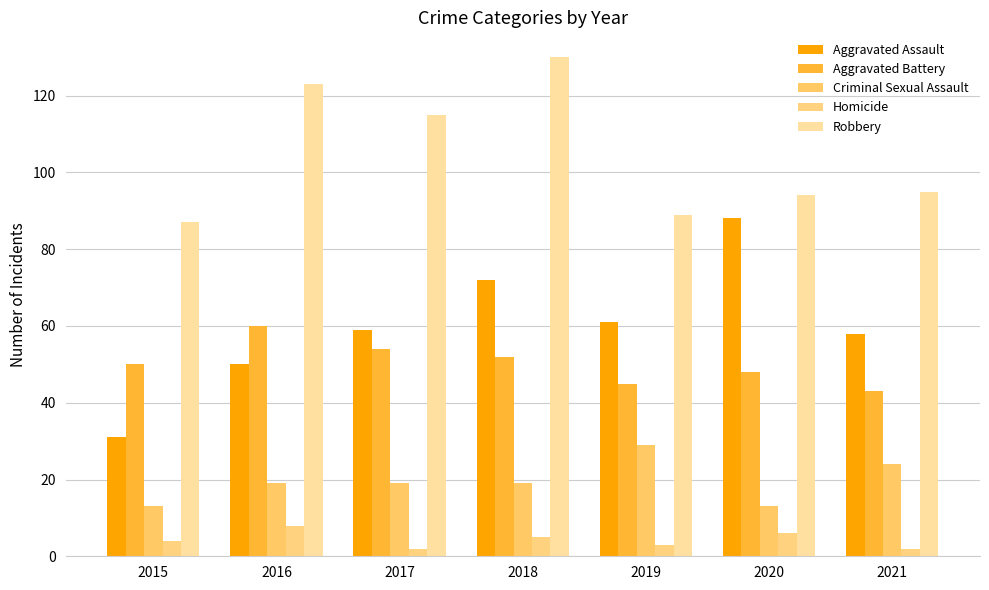

Is the value of Aggravated Assault at 2021 greater than the value of Robbery at 2021?

No